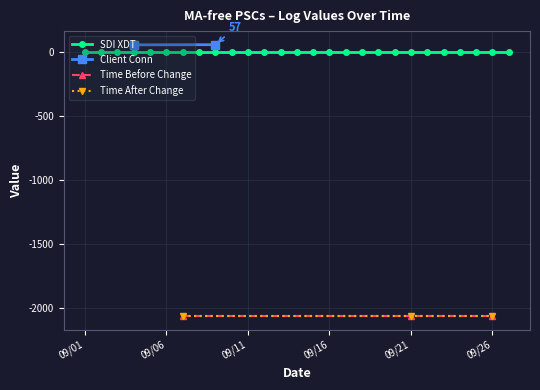

The Time After Change series shows -2061 at Time After Change. True or false?

True